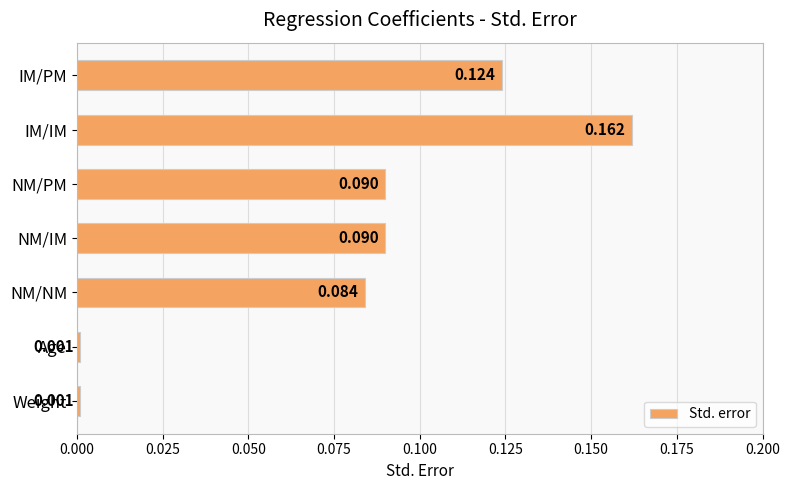

Which label corresponds to the largest value in the chart?

IM/IM